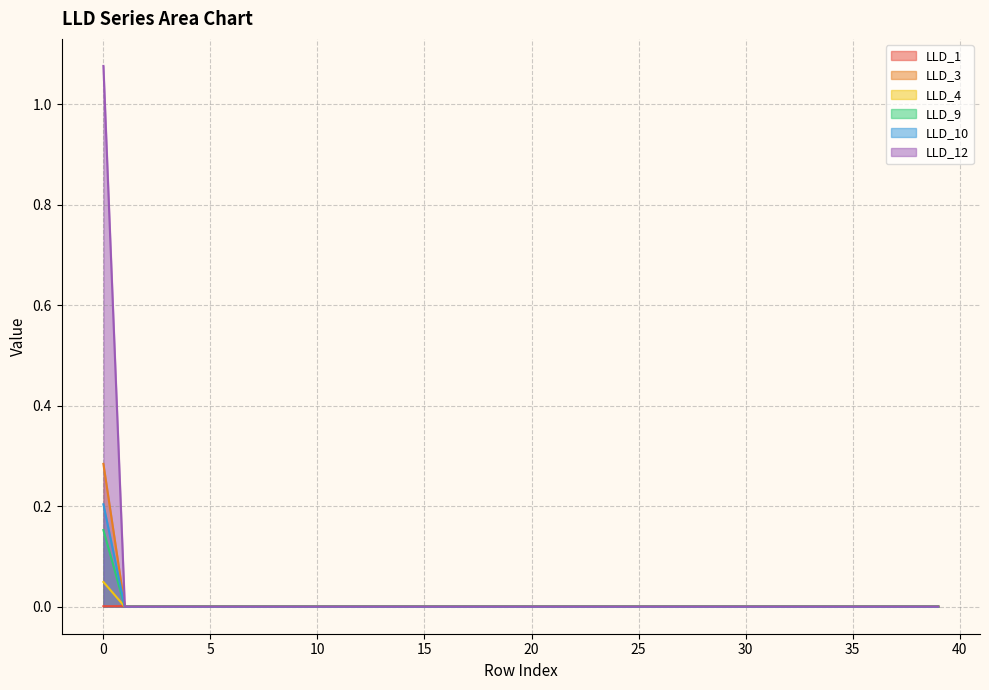

How many categories are shown in the chart?

40